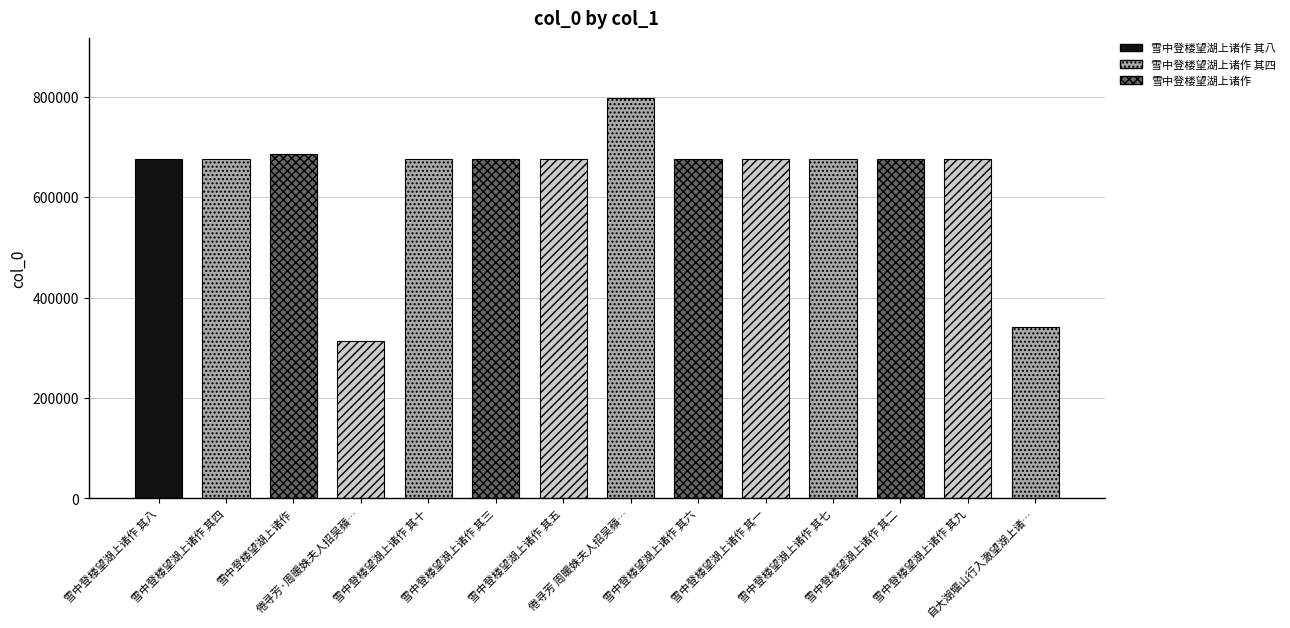

Approximately how many times larger is the value at 雪中登楼望湖上诸作 其二 compared to 雪中登楼望湖上诸作 其五?

1.0